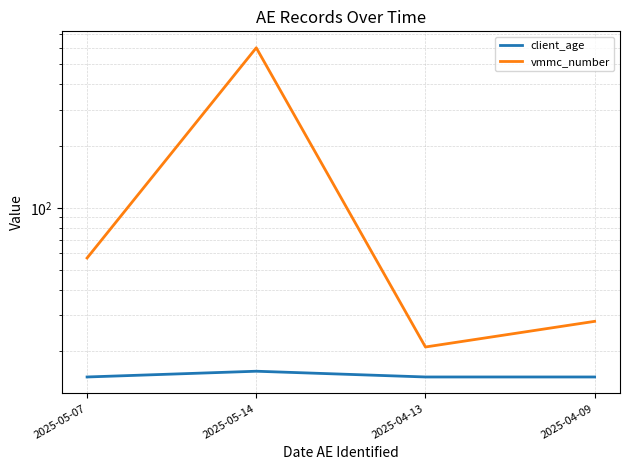

True or false: client_age and vmmc_number cross at least once.

False